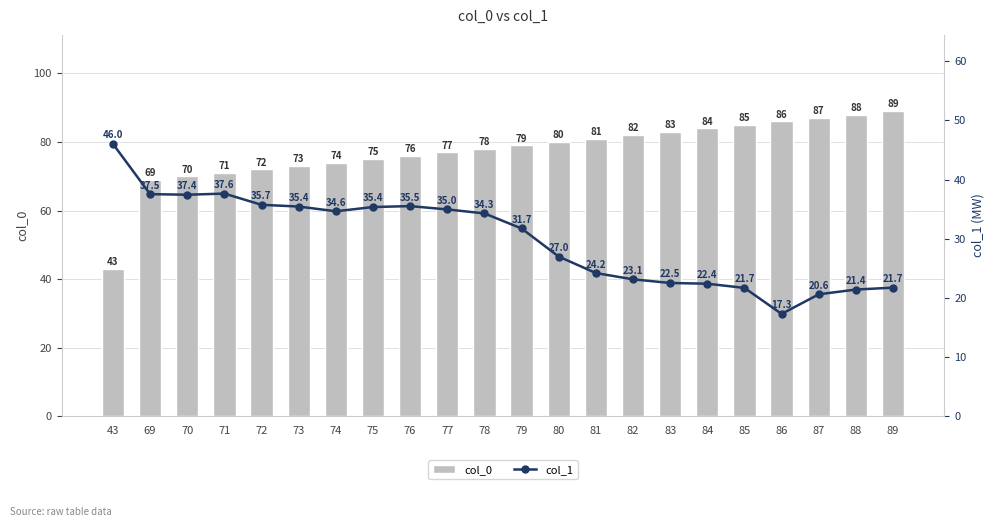

What are all the series names shown in the legend?

col_0, col_1